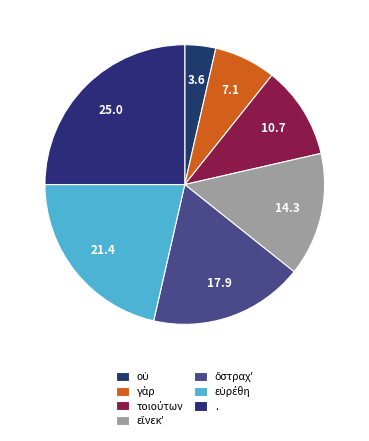

Which category has the smallest portion of the pie?

οὐ